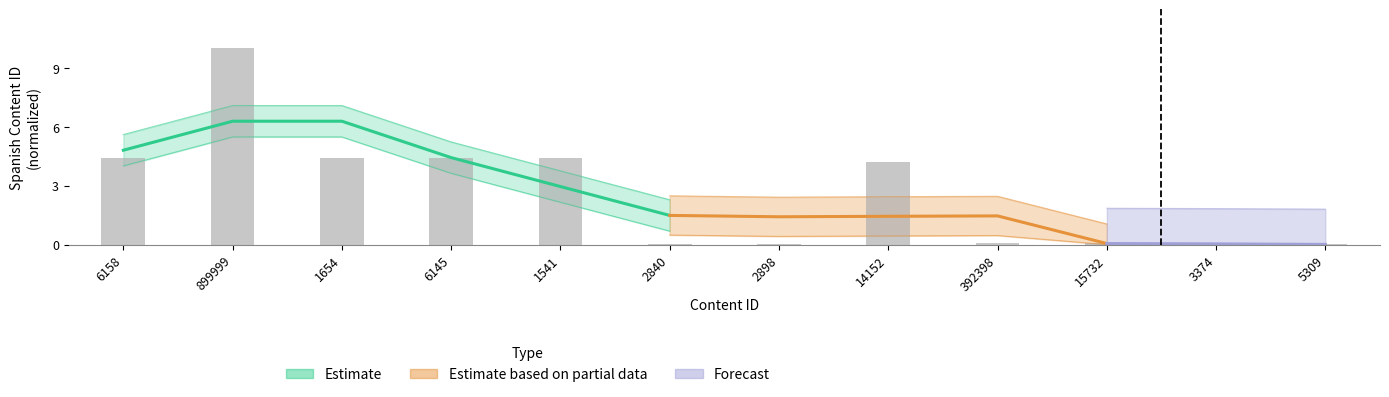

Which category has the lowest value across all series?

3374